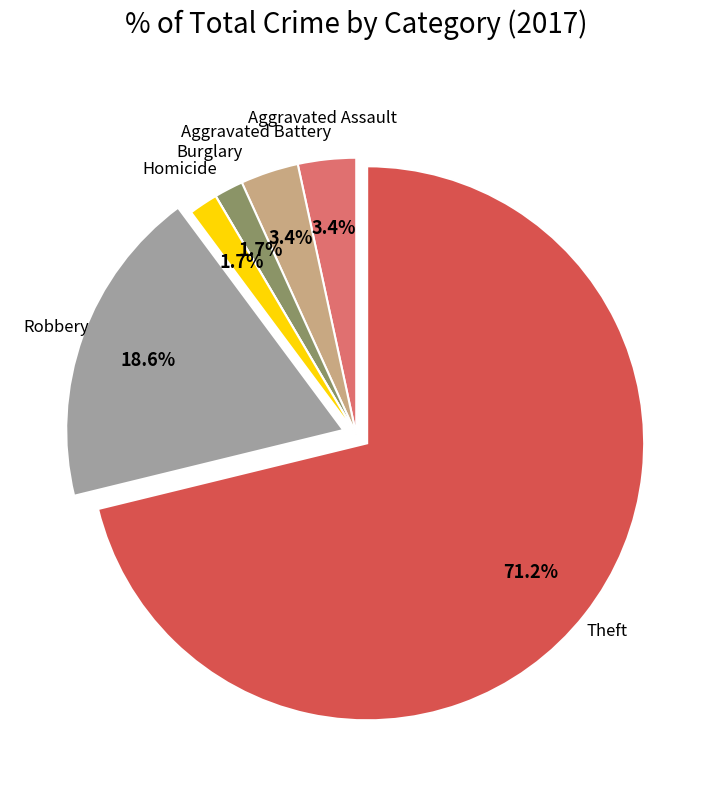

To the nearest percent, what is the difference between the largest and smallest slice percentages?

71%